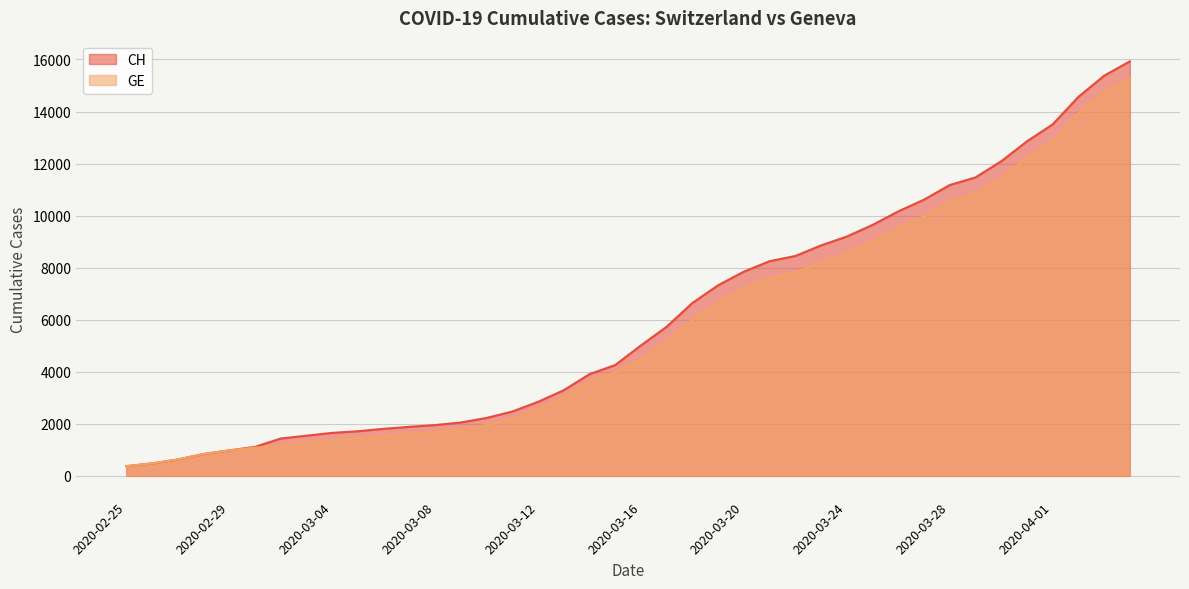

The value of CH at 2020-03-16 is 5012. True or false?

True